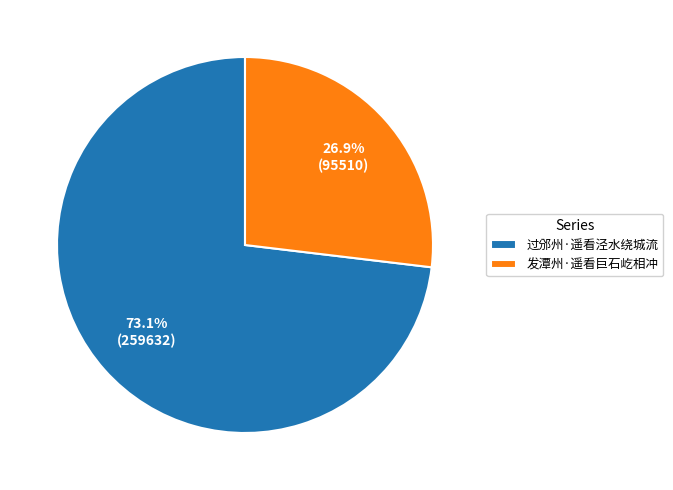

What is the ratio of the value at 过邠州·遥看泾水绕城流 to the value at 发潭州·遥看巨石屹相冲?

2.7